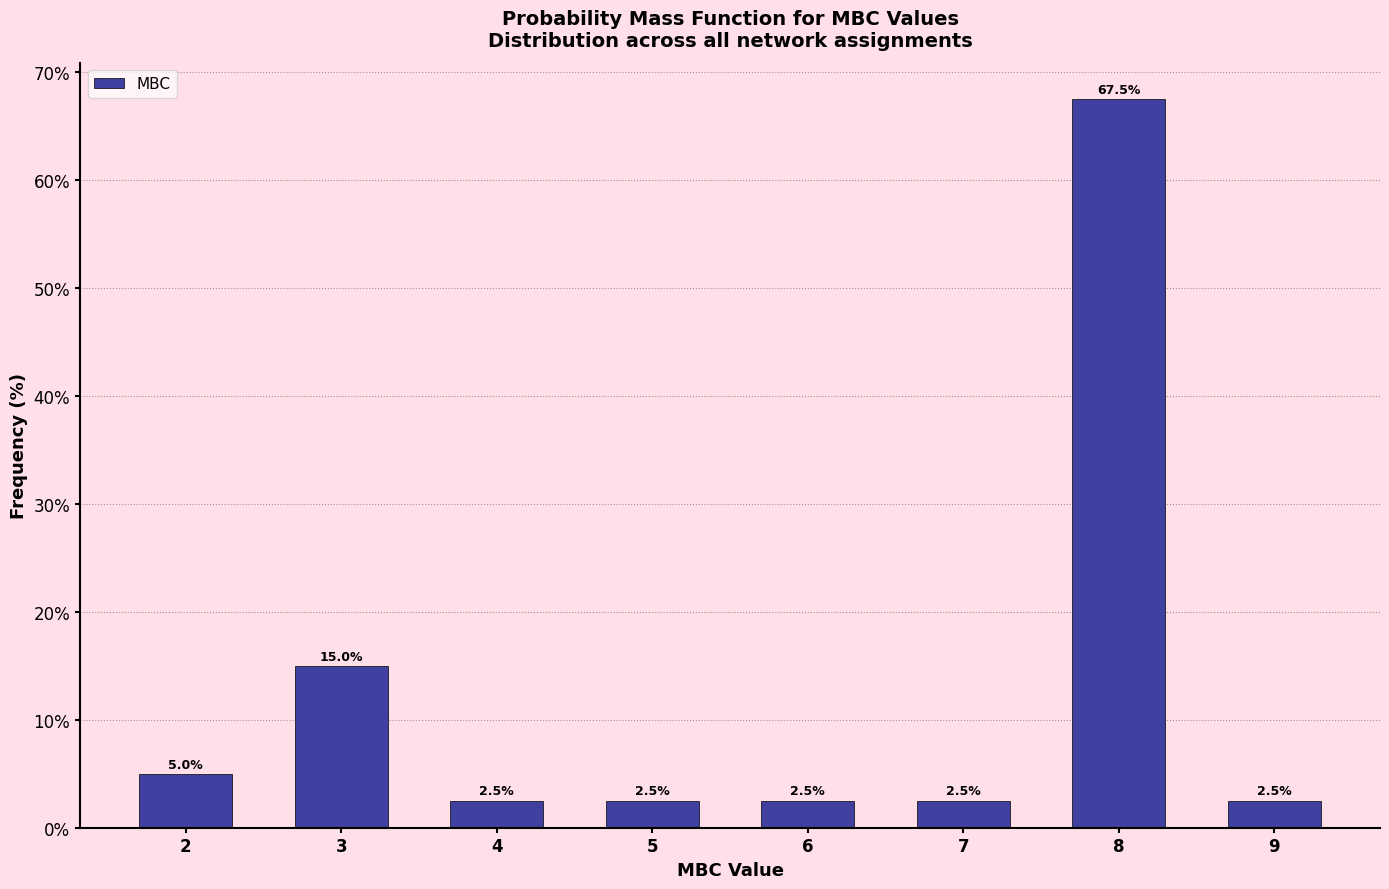

Reading left to right, list all the values displayed in this chart.

5.0	15.0	2.5	2.5	2.5	2.5	67.5	2.5